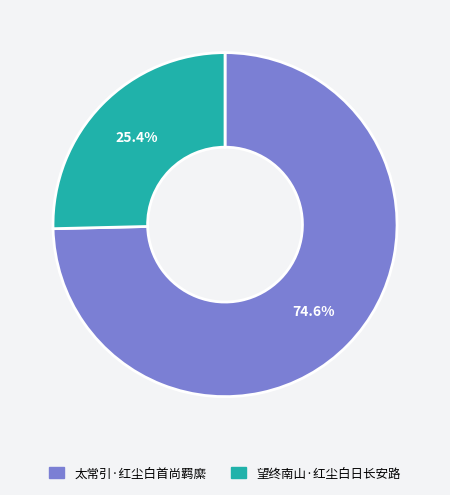

To the nearest percent, what is the average slice percentage?

50%